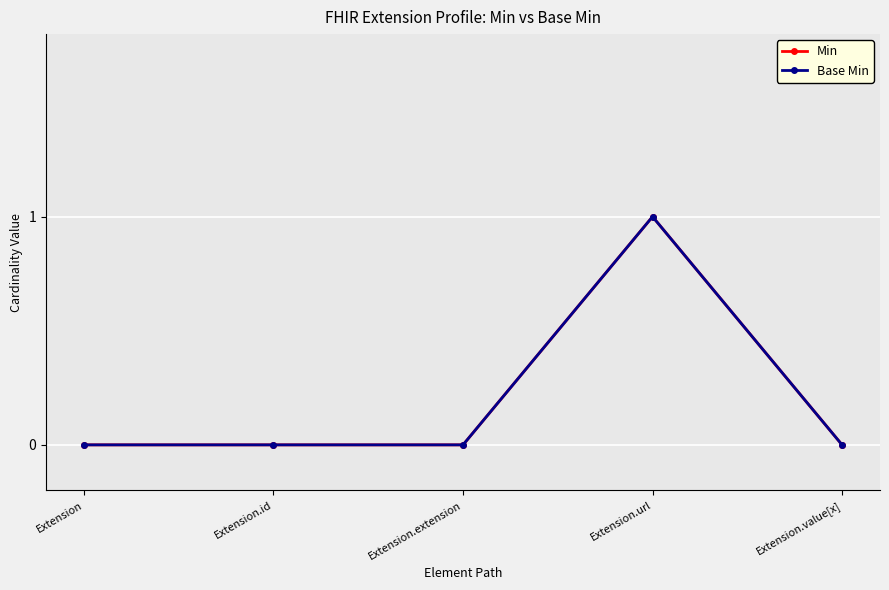

At which label does Base Min reach its minimum?

Extension